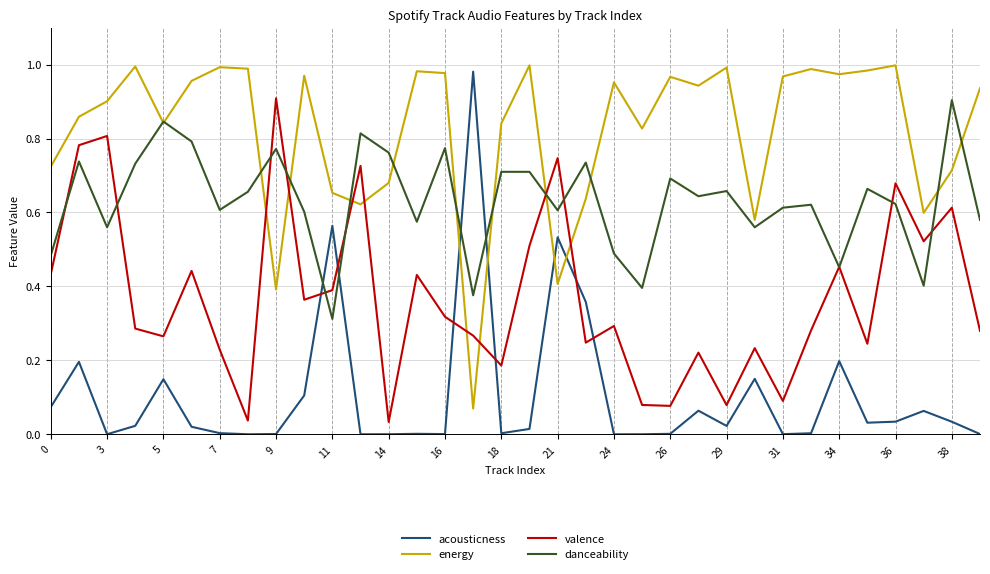

List the series in order of their overall mean, highest first.

energy, danceability, valence, acousticness